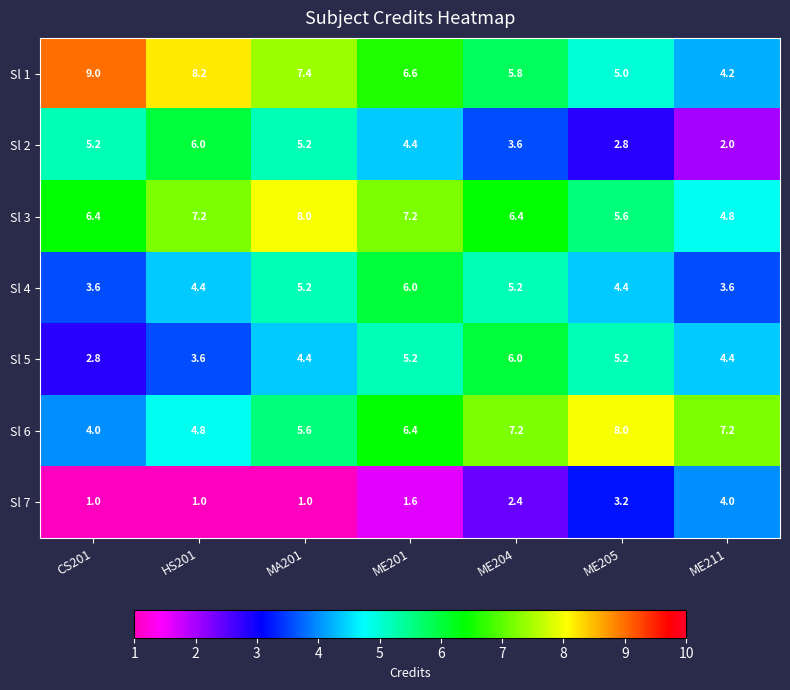

The Sl 2 series shows 1.7 at ME204. True or false?

False